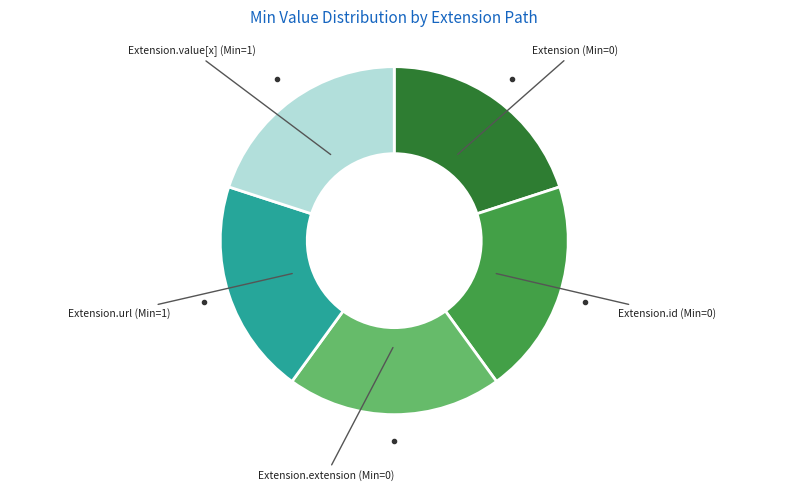

Is it true that Extension.extension (Min=0) is 33% of the pie?

False